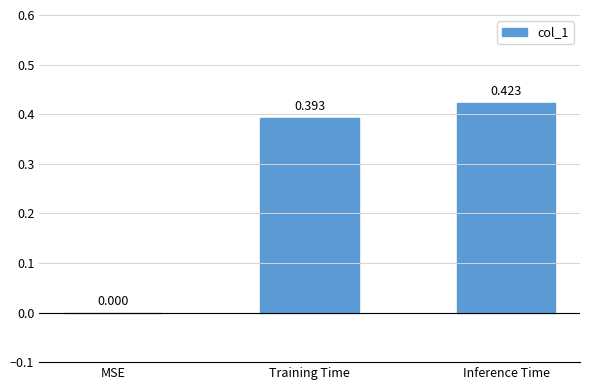

How many values are between 0 and 1?

3